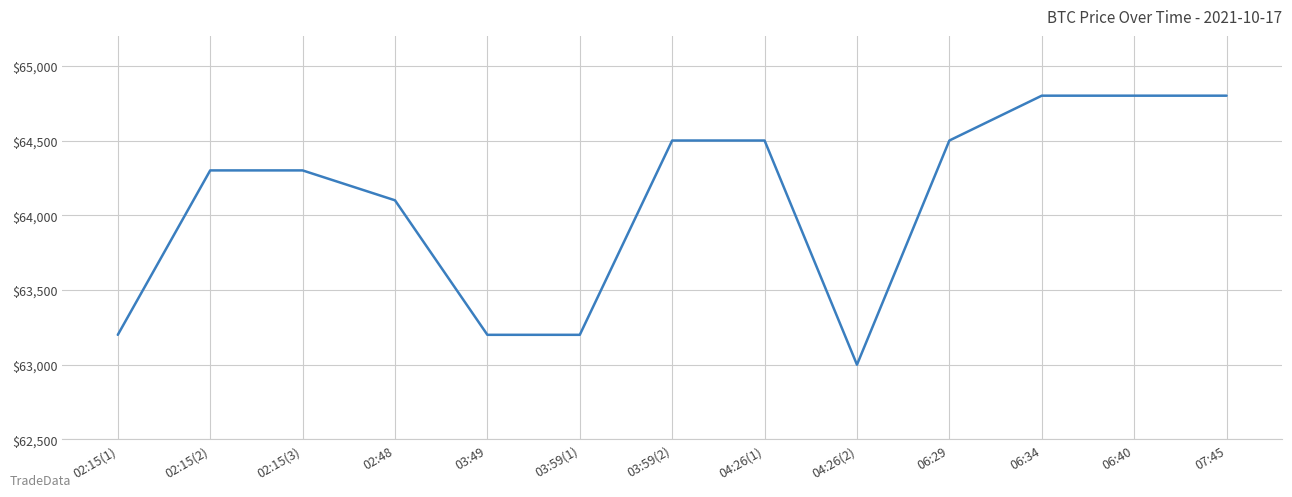

The value at 06:40 is 28357. True or false?

False